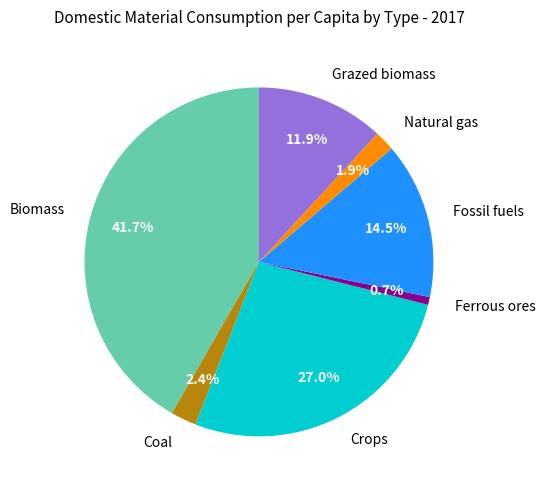

Is there a majority slice in this chart?

No